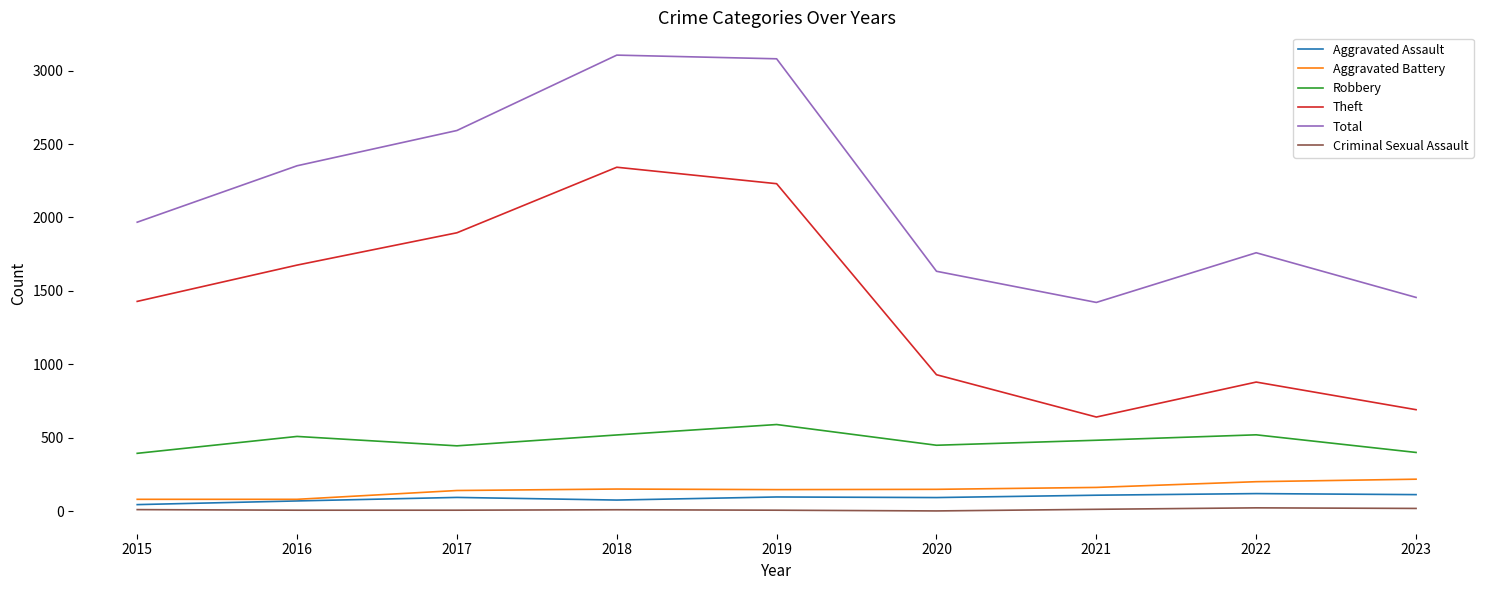

Which series has the largest total across all categories?

Total